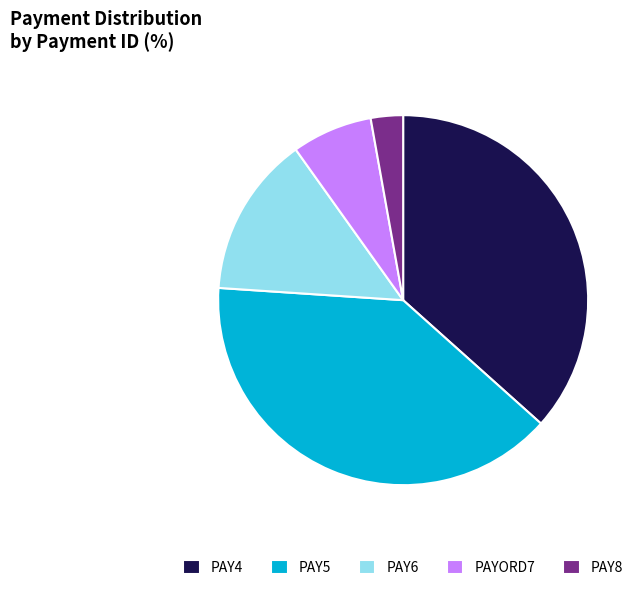

True or false: PAY5 accounts for 48% of the total.

False